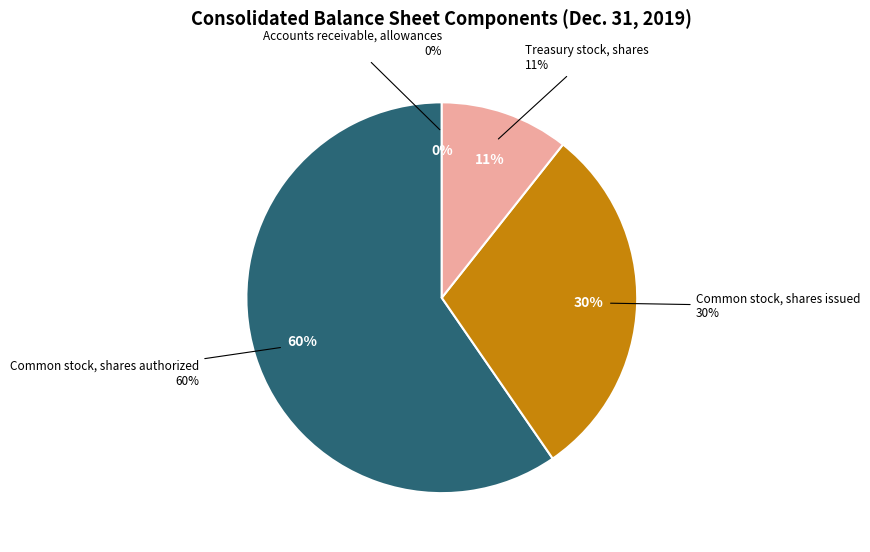

What is the change in value from Common stock, shares authorized to Treasury stock, shares?

-1971323529